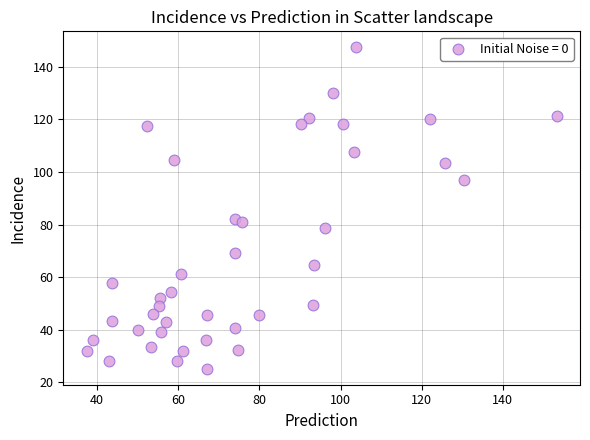

What is the range of Y values (max minus min)?

122.1